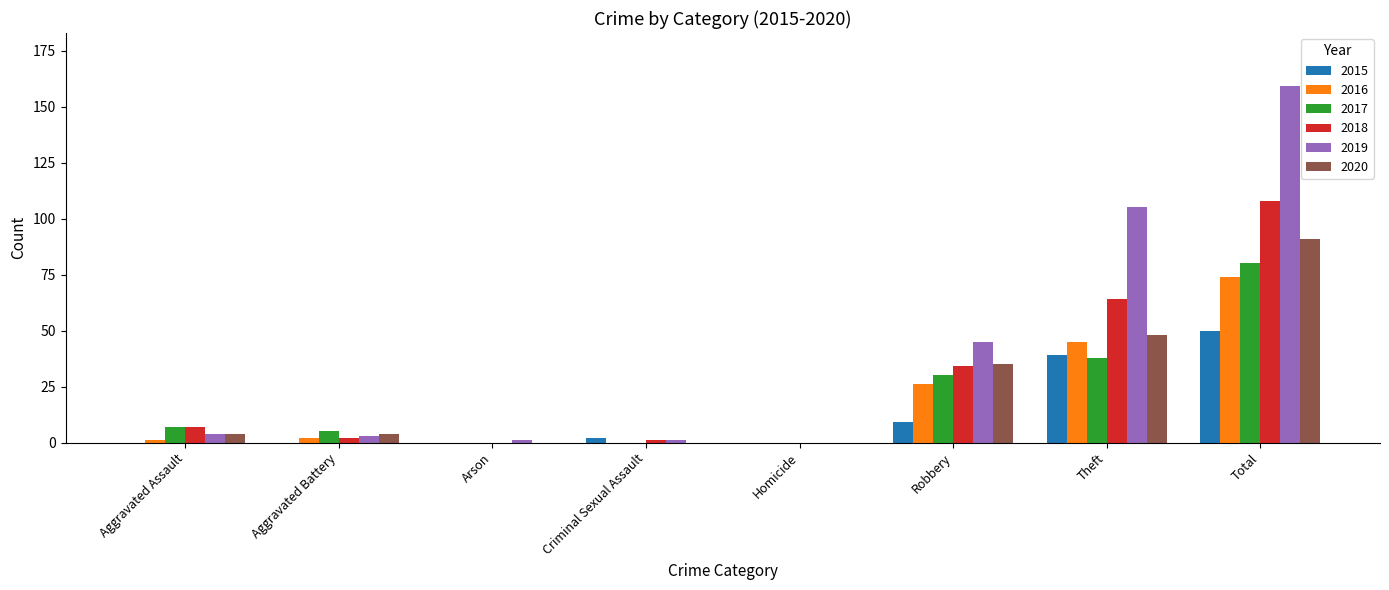

The 2020 series shows 4 at Aggravated Battery. True or false?

True